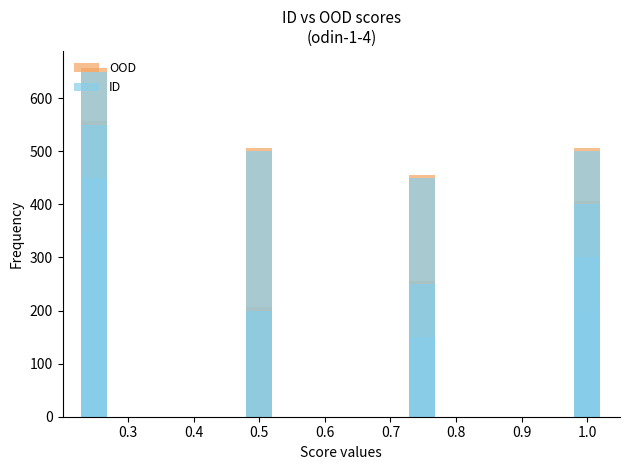

List the series in order of their overall mean, highest first.

OOD, ID